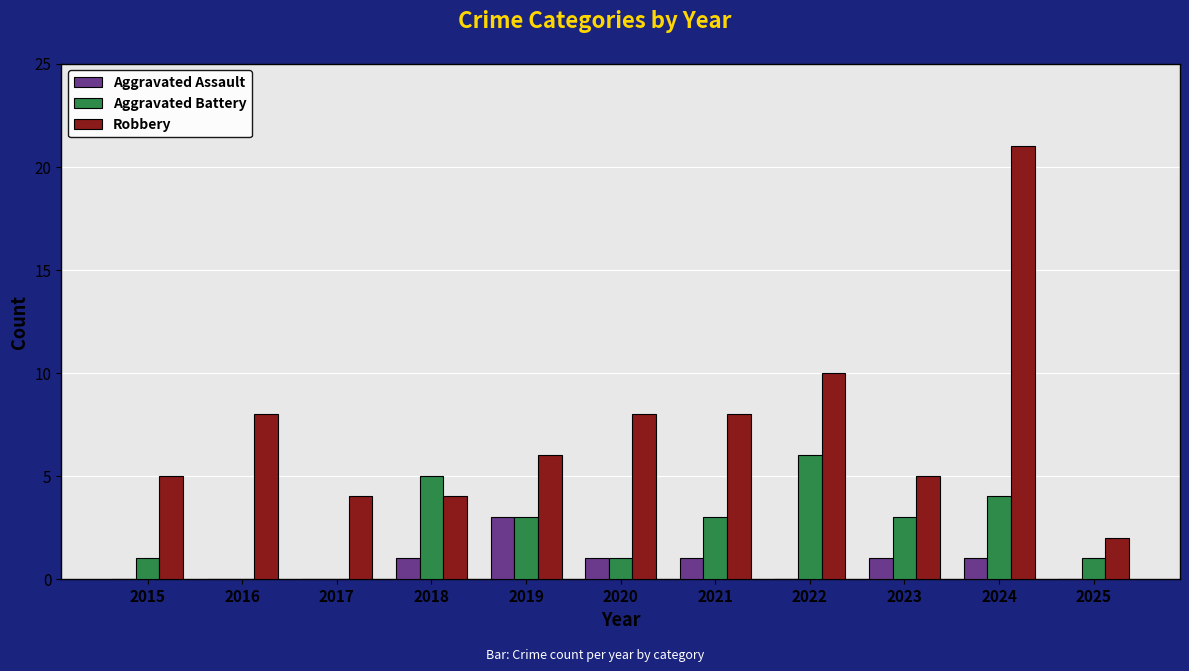

Between 2022 and 2024, which series saw the biggest shift?

Robbery